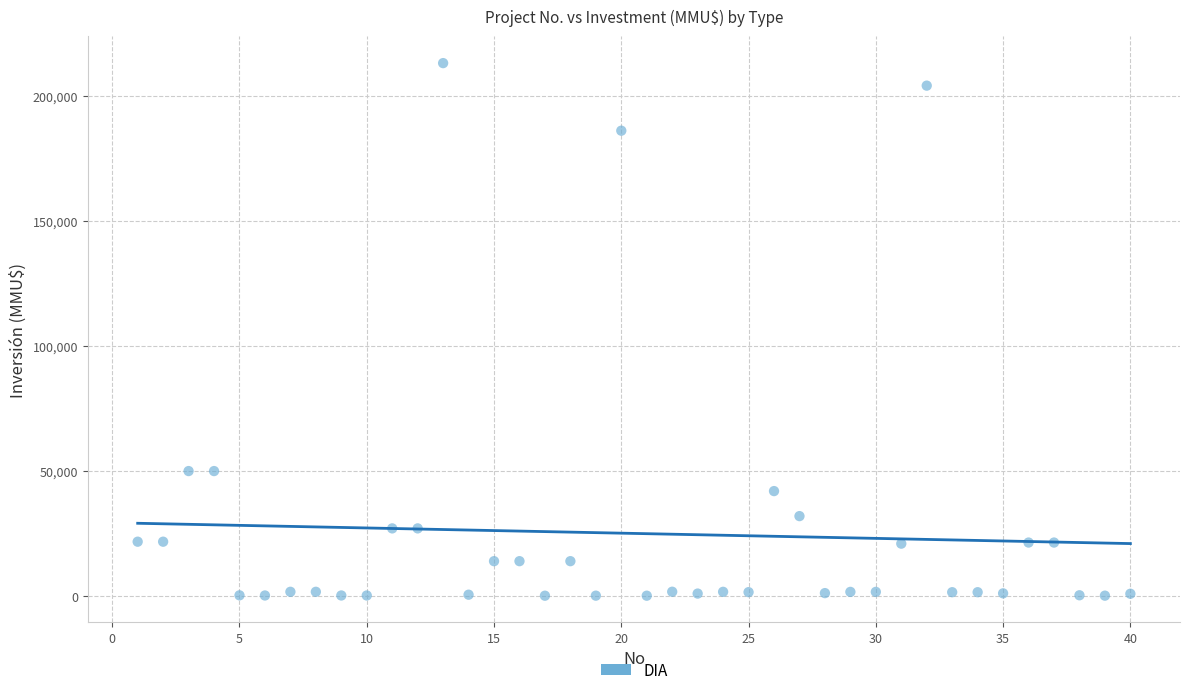

What is the range of X values (max minus min)?

39